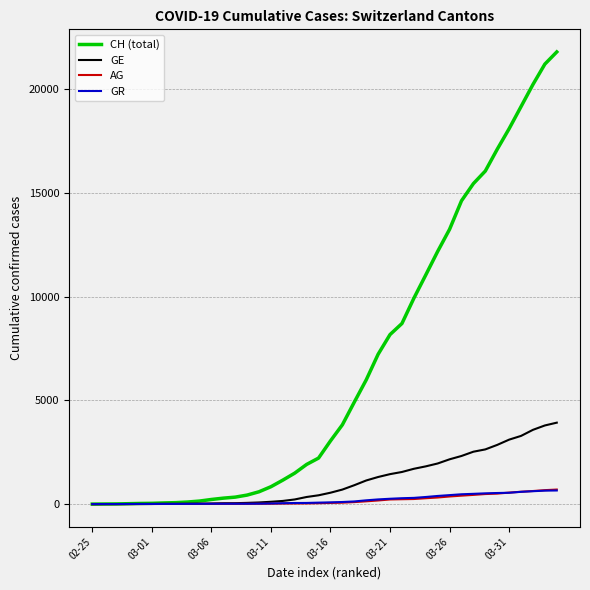

What is the maximum value shown in the chart?

21808